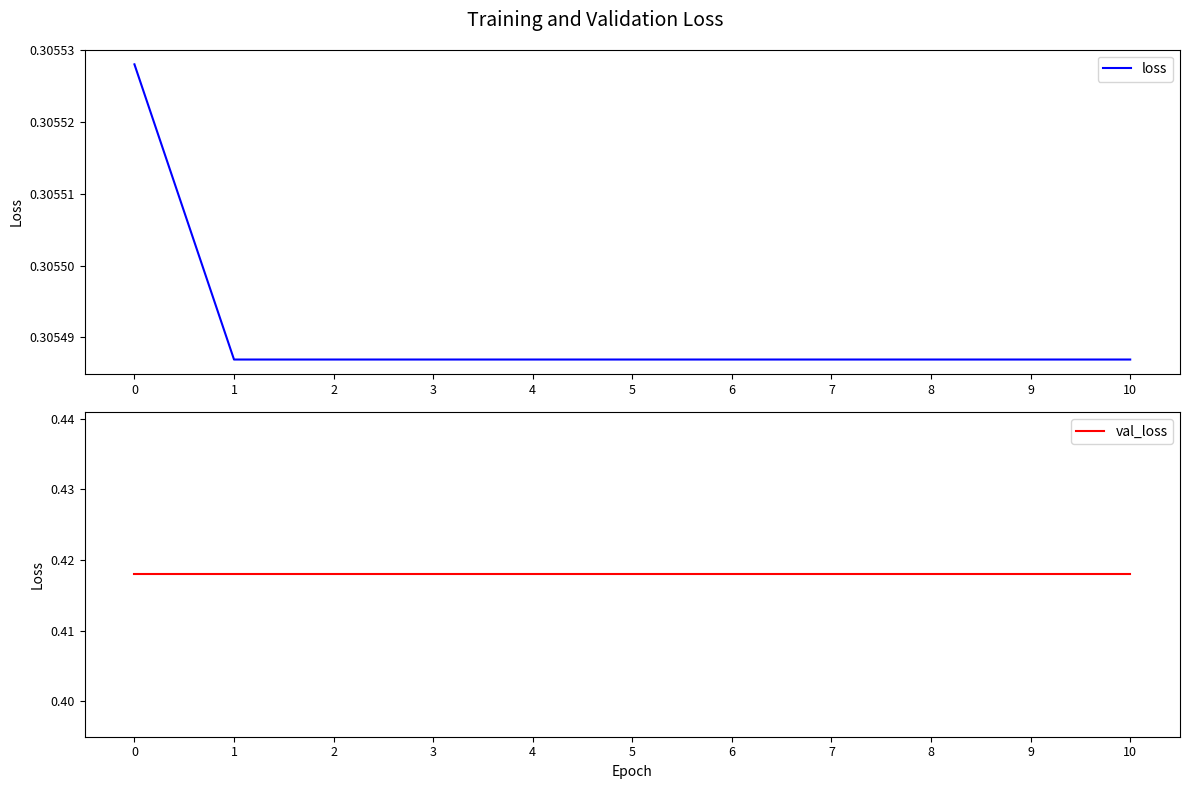

At which label is loss closest to 0?

1